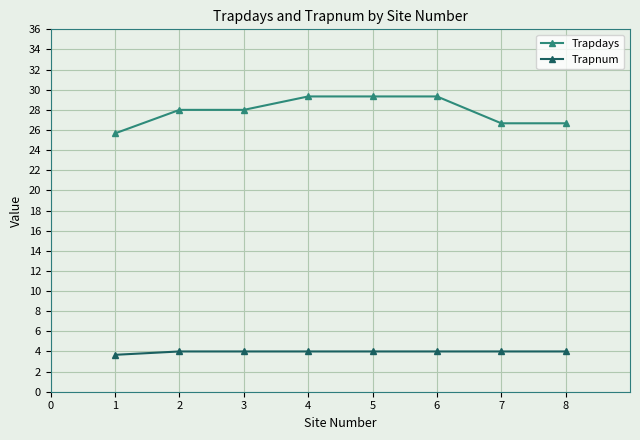

Rank the series by their average value, from lowest to highest.

Trapnum, Trapdays